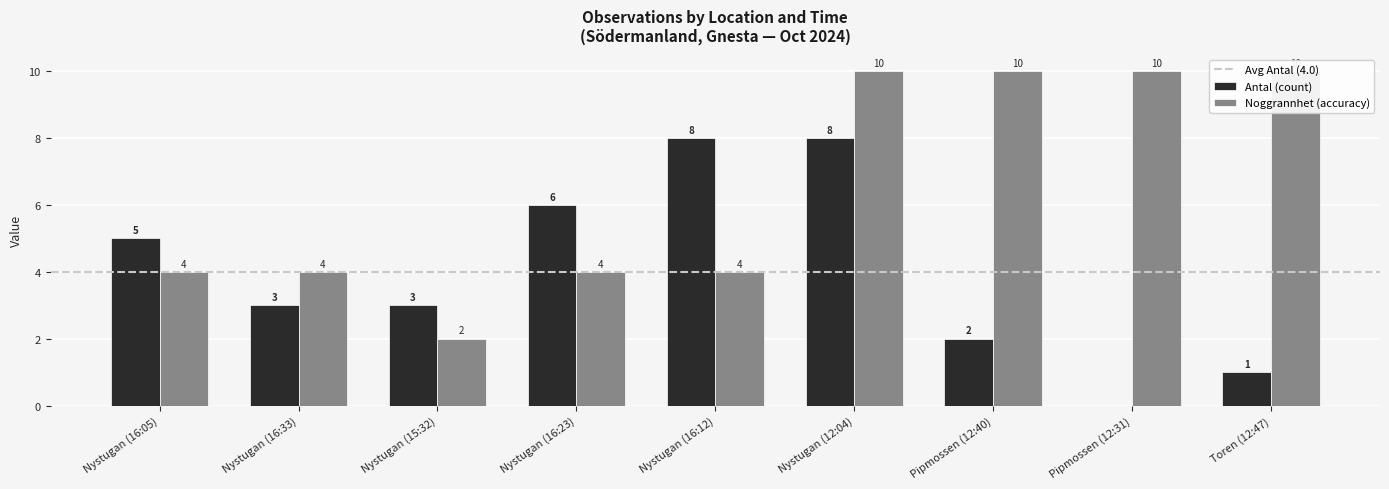

Are the bars grouped side by side (vs. stacked)?

No